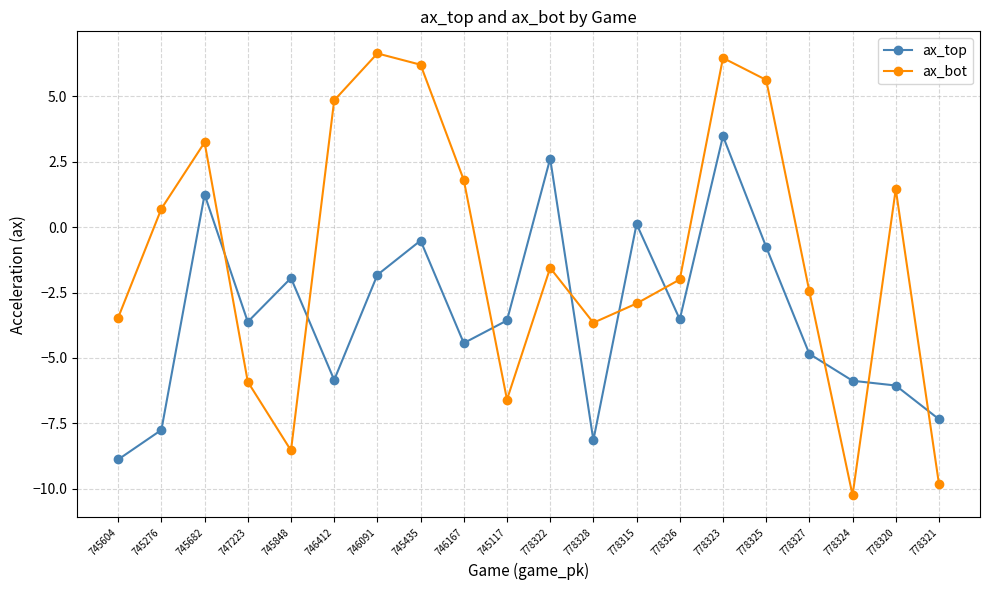

At which label does ax_bot first exceed -1?

745276